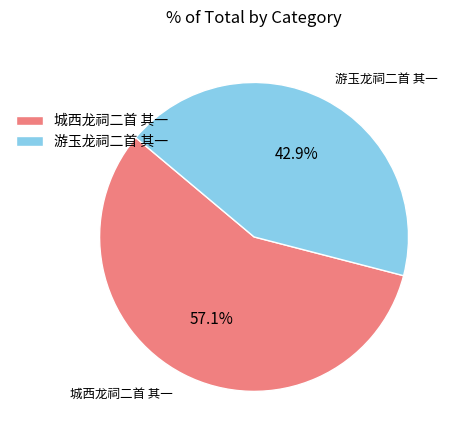

Approximately how many times larger is the value at 城西龙祠二首 其一 compared to 游玉龙祠二首 其一?

1.3